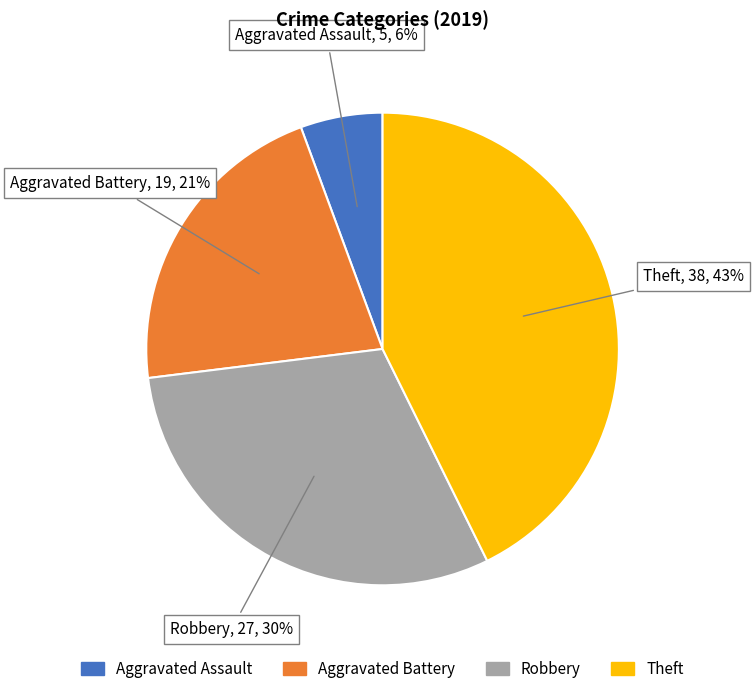

Between Robbery and Aggravated Battery, which is larger?

Robbery